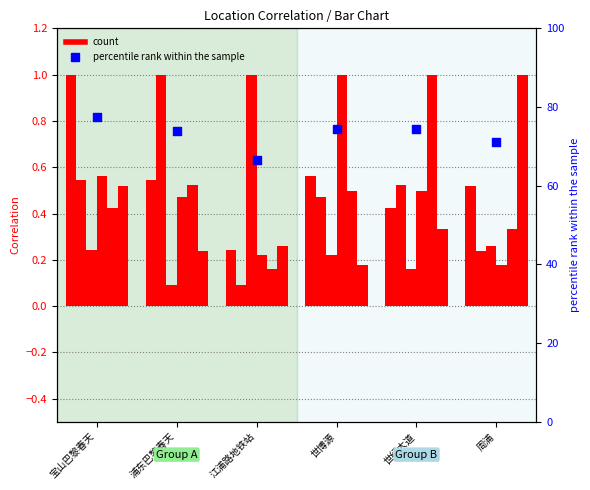

At which category is the sum across all series the highest?

宝山巴黎春天